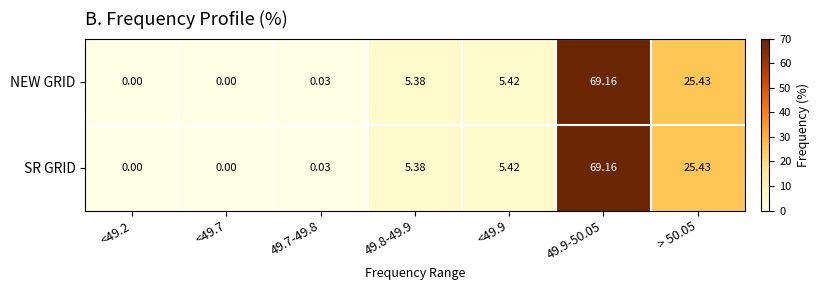

Is the value of NEW GRID at 49.9-50.05 greater than the value of SR GRID at 49.8-49.9?

Yes